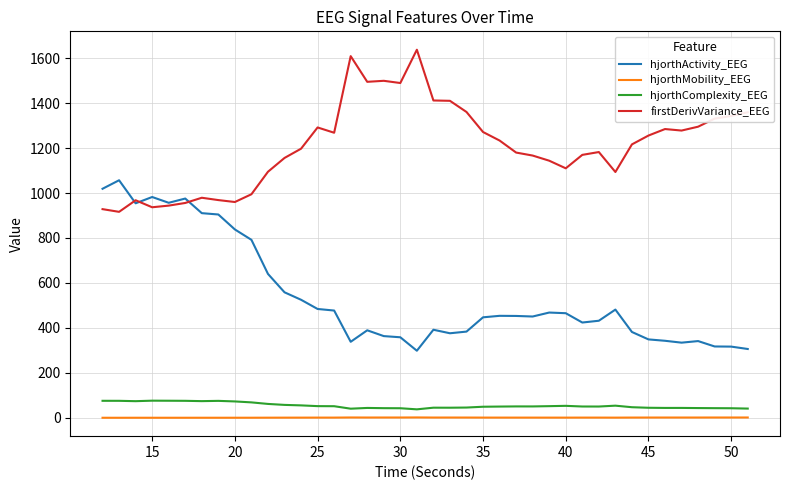

What is the maximum value for hjorthActivity_EEG?

1056.7